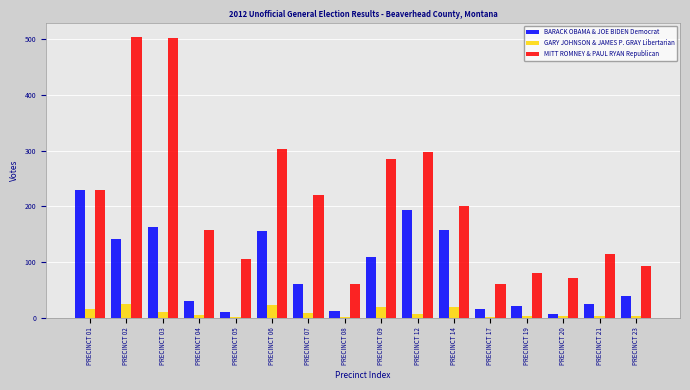

Between PRECINCT 12 and PRECINCT 21, which series saw the biggest shift?

MITT ROMNEY & PAUL RYAN Republican